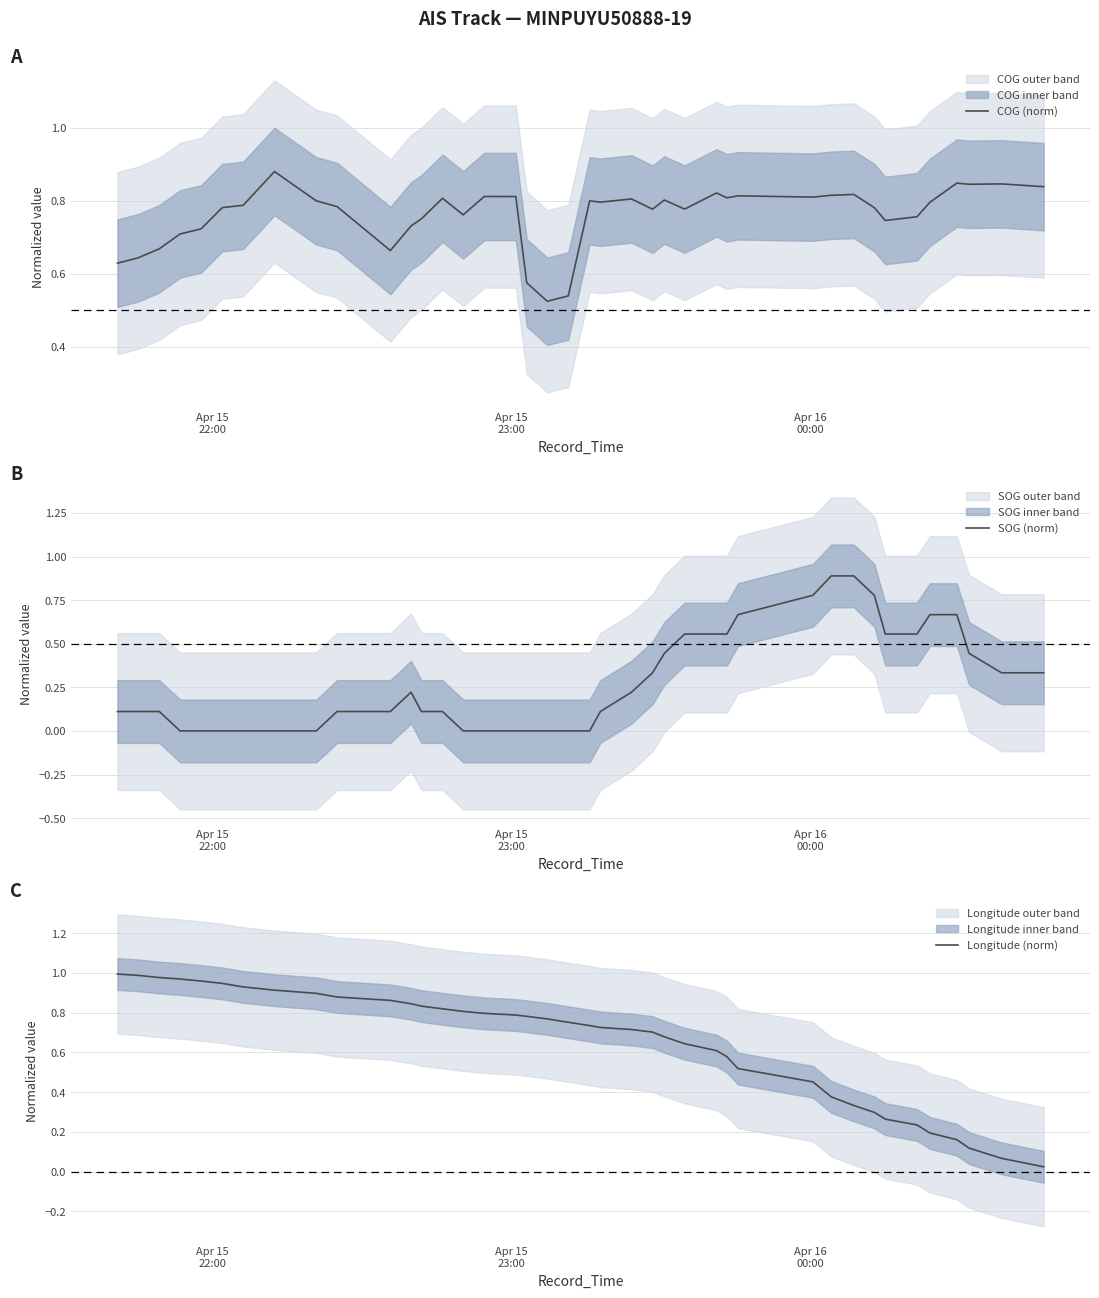

What is the minimum value for COG (norm)?

0.5